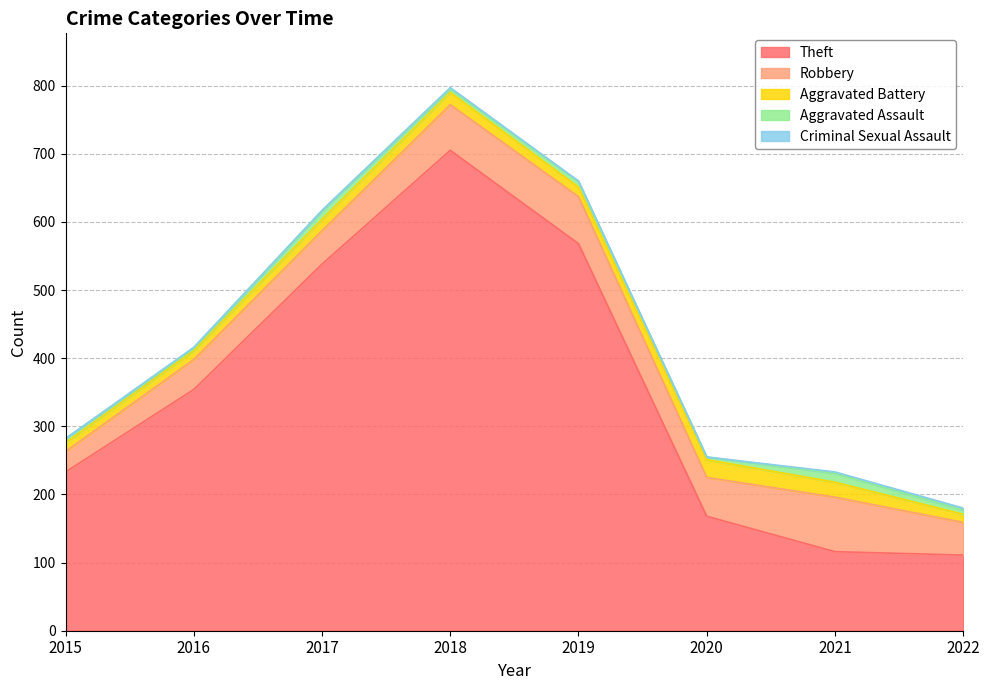

What is the value of the Robbery point at the 5th from the left?

69